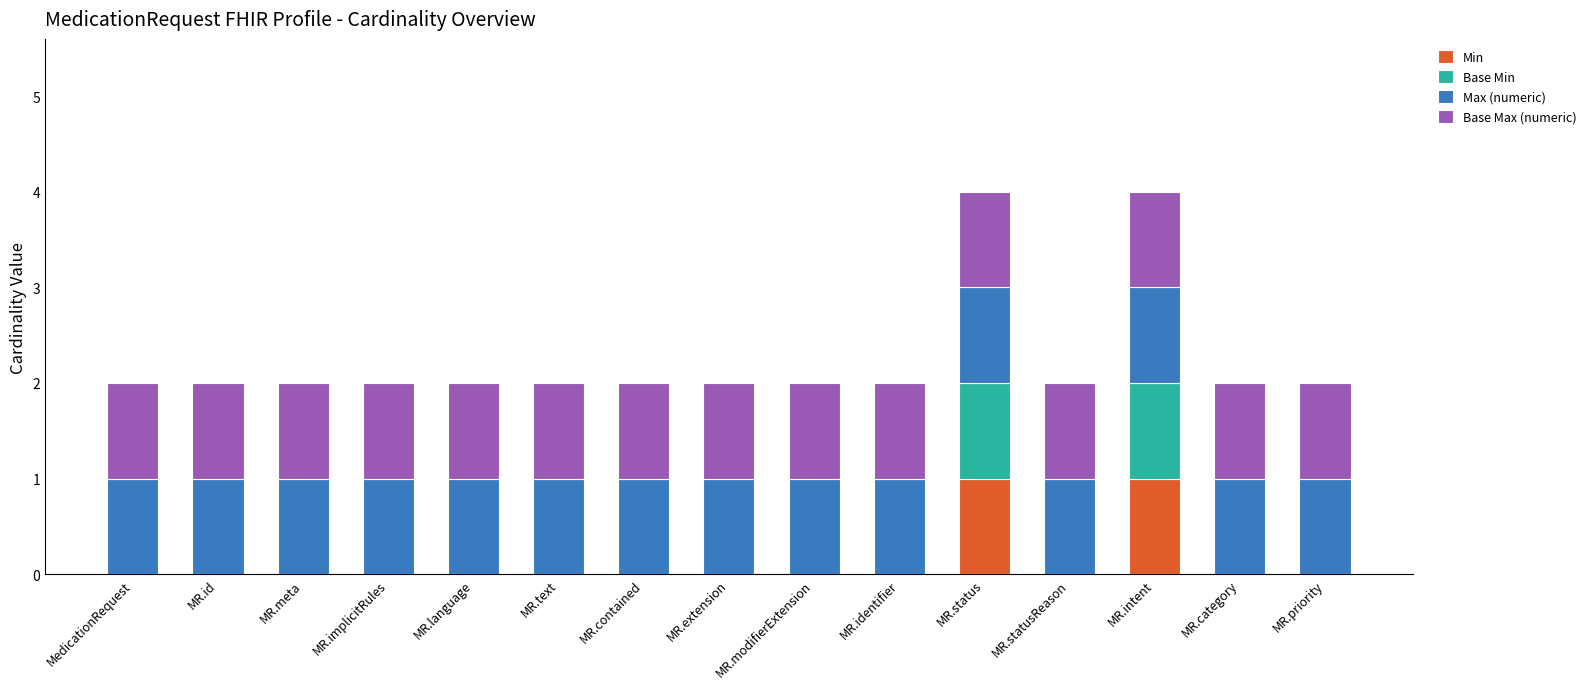

What is the total value across all series at MR.intent?

4